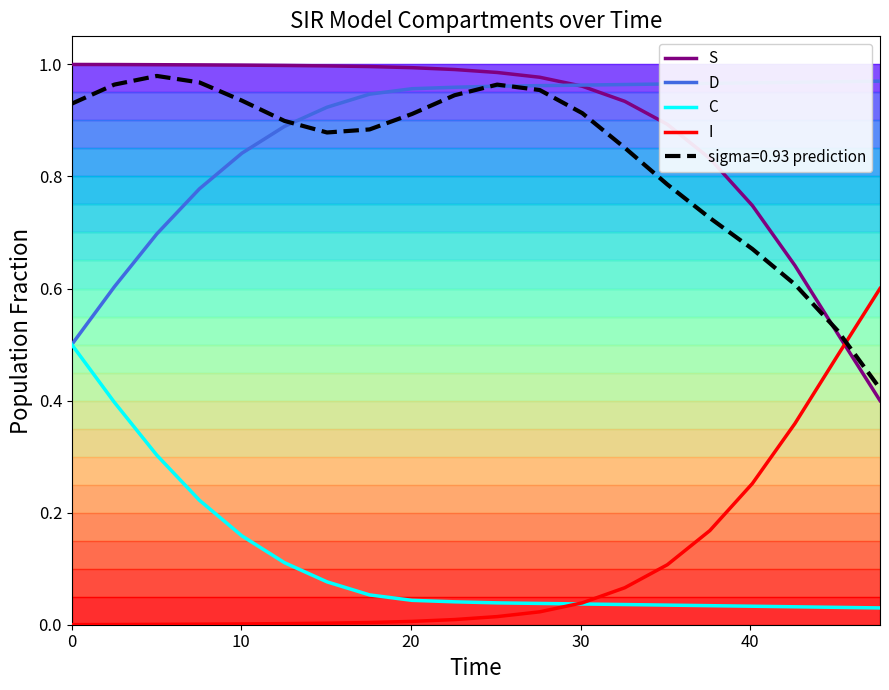

How many intersections are there between S and I?

1